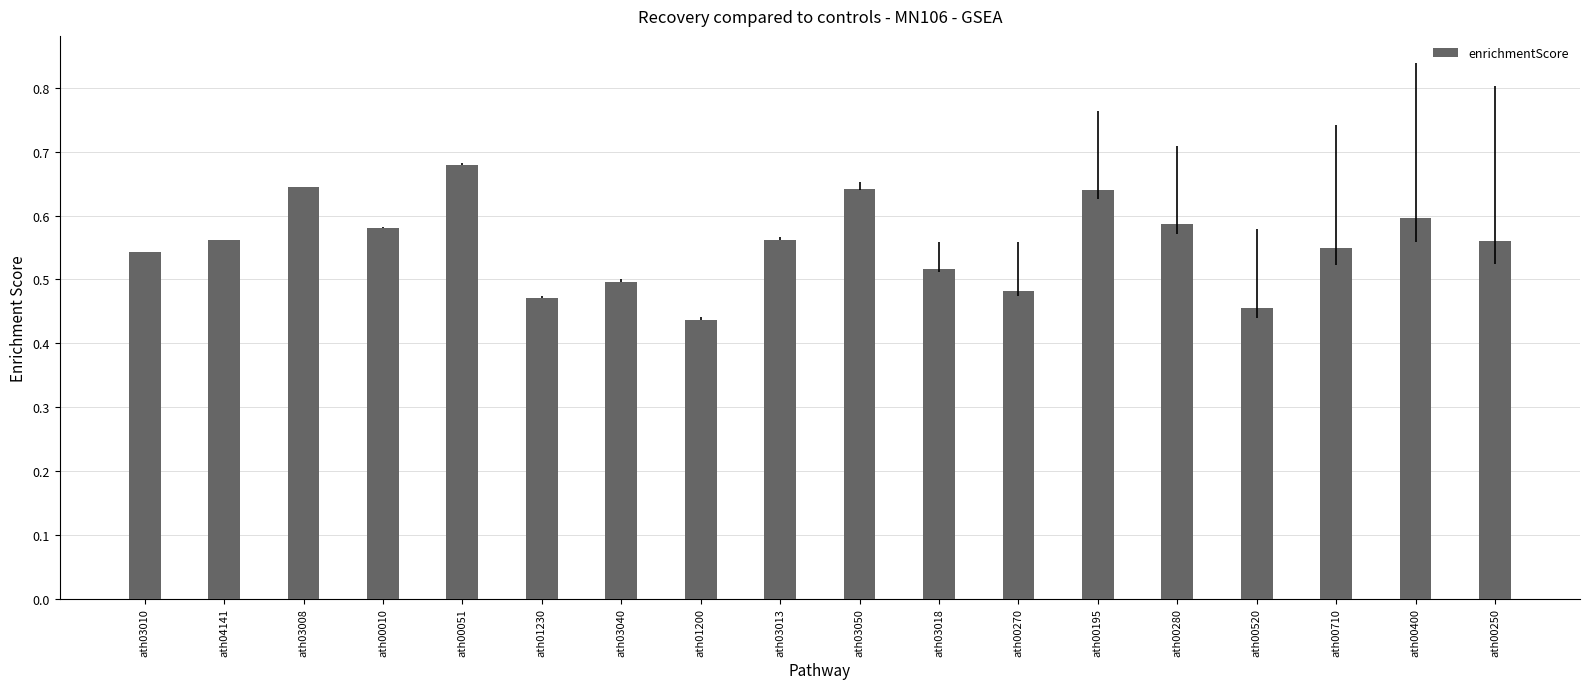

Which label corresponds to the smallest value in the chart?

ath01200